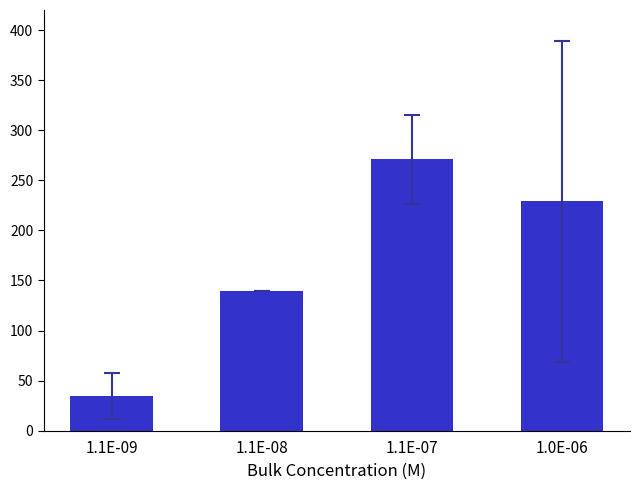

Where is the data nearest to the value 152?

1.1E-08